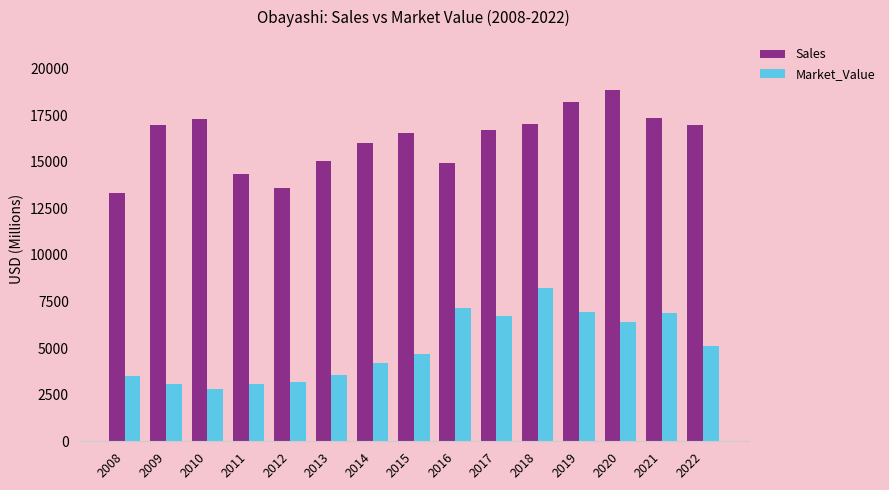

At which label is Sales closest to 16098?

2014